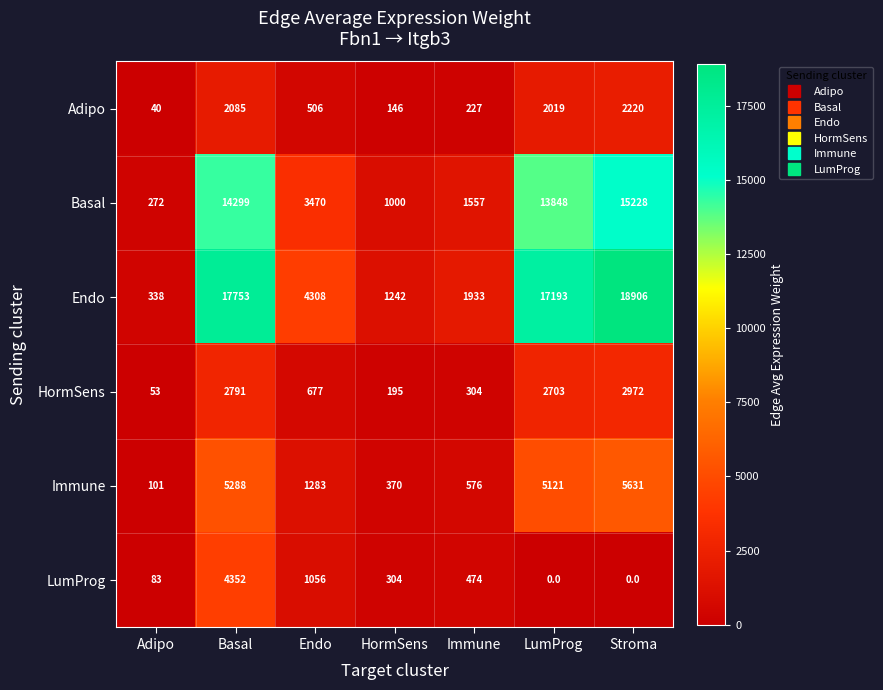

How many distinct data groups are displayed?

6